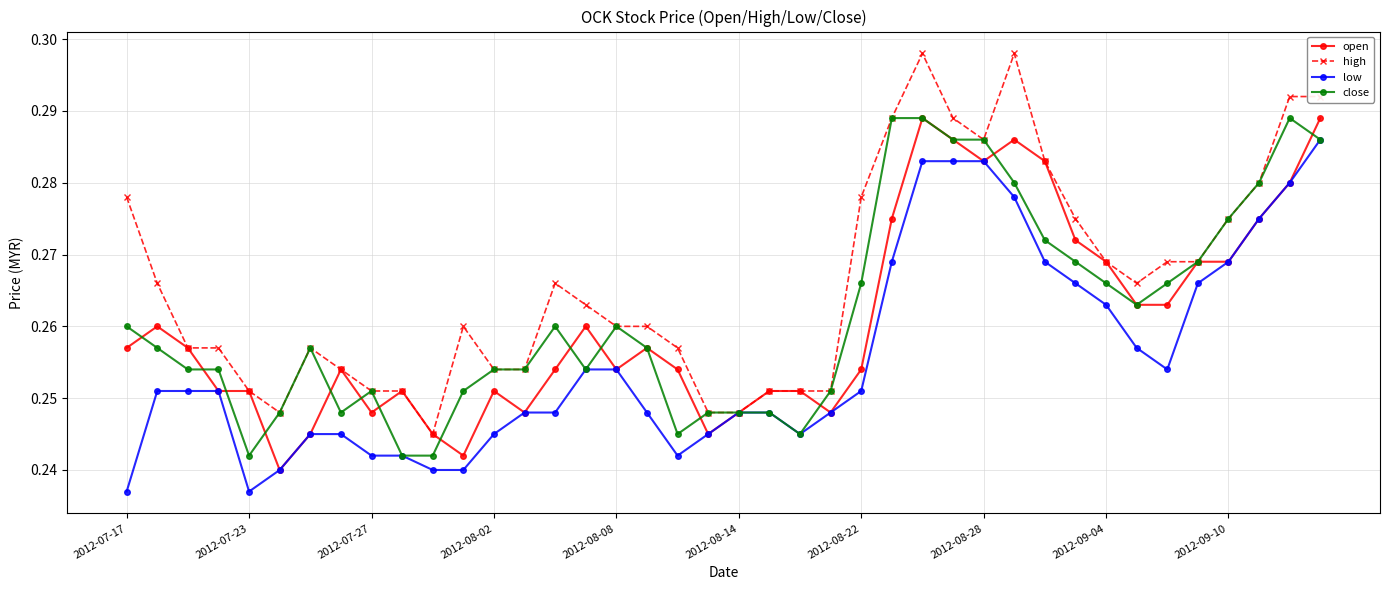

Which series has the largest total across all categories?

high